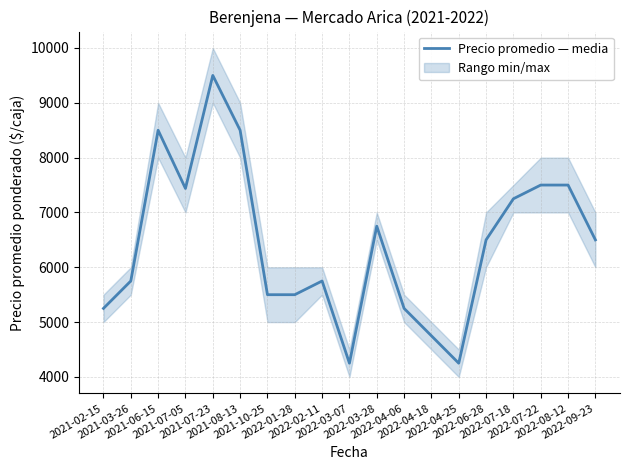

Is it true that the value at 2022-07-18 is 10975?

False